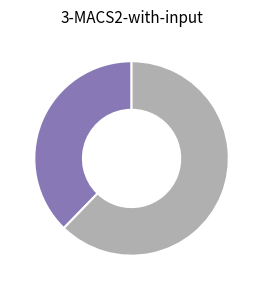

Does any single category account for the majority?

Yes